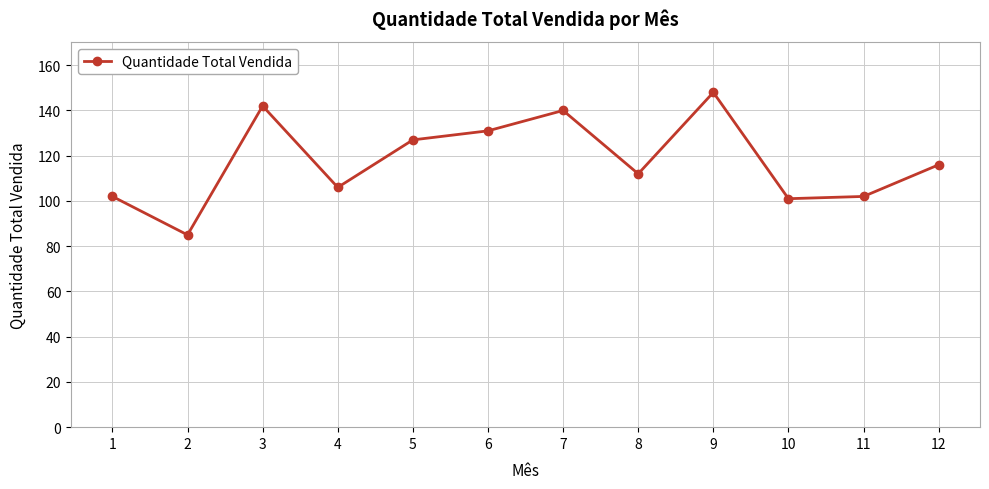

The chart shows a value of 160 at 12. True or false?

False